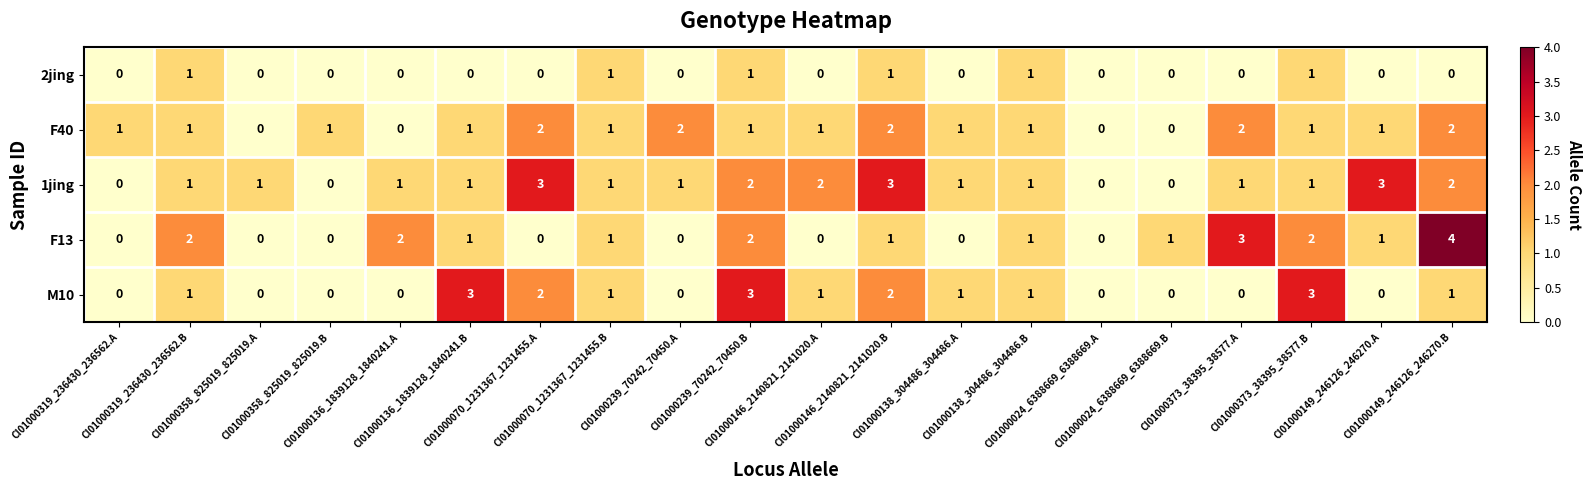

Which series has the largest total across all categories?

1jing